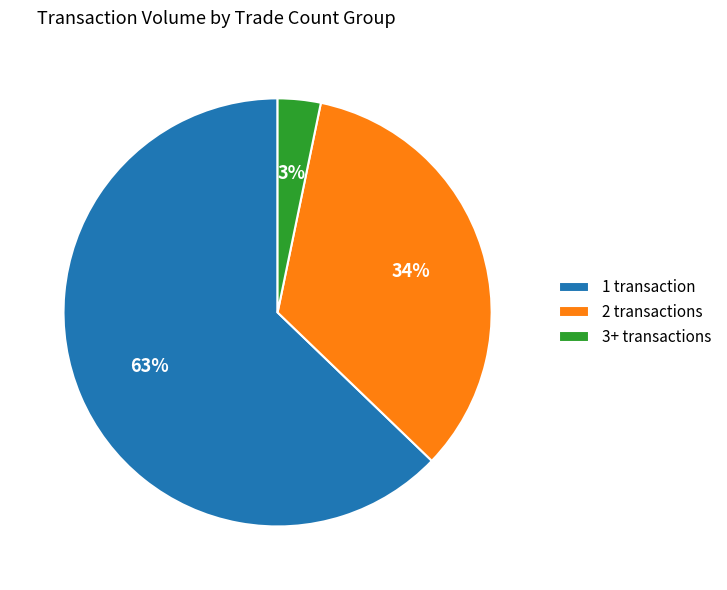

Which slice is the smallest?

3+ transactions